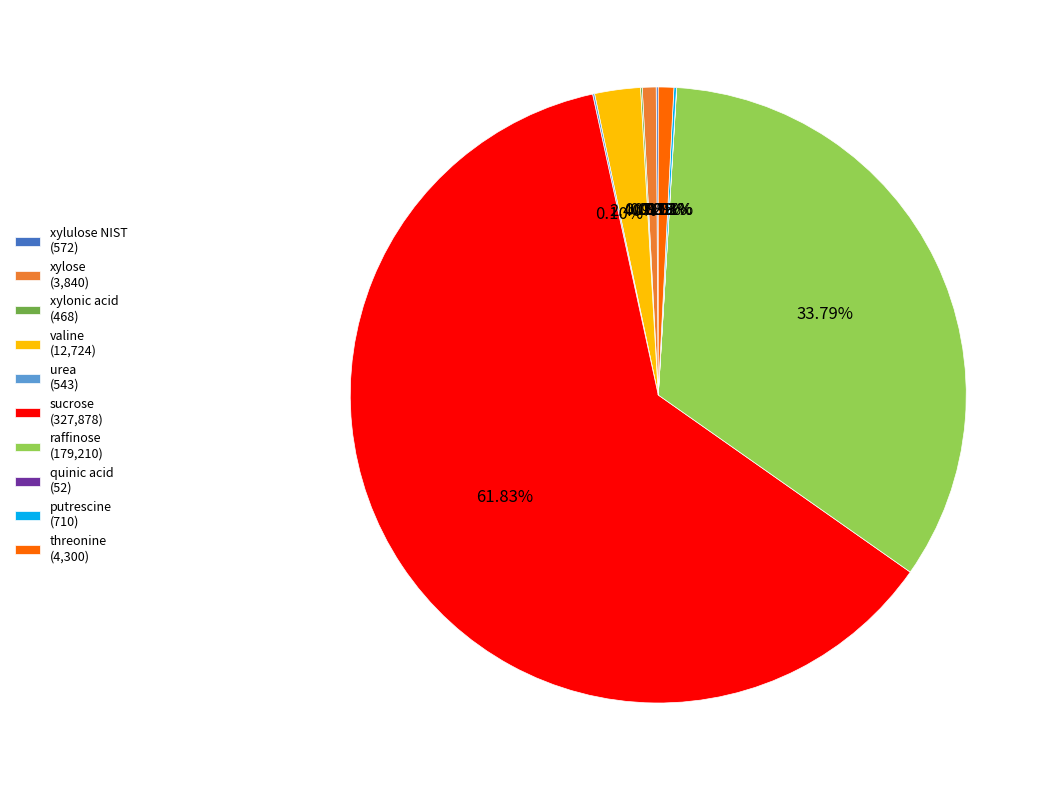

What portion of the pie excludes valine?

97.6%